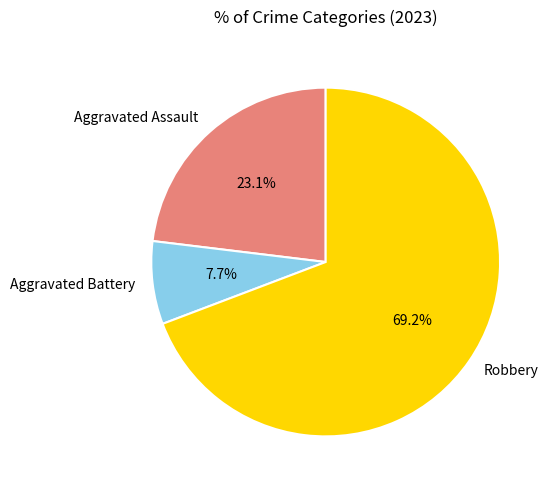

To the nearest percent, what is the combined percentage of Robbery and Aggravated Battery?

77%